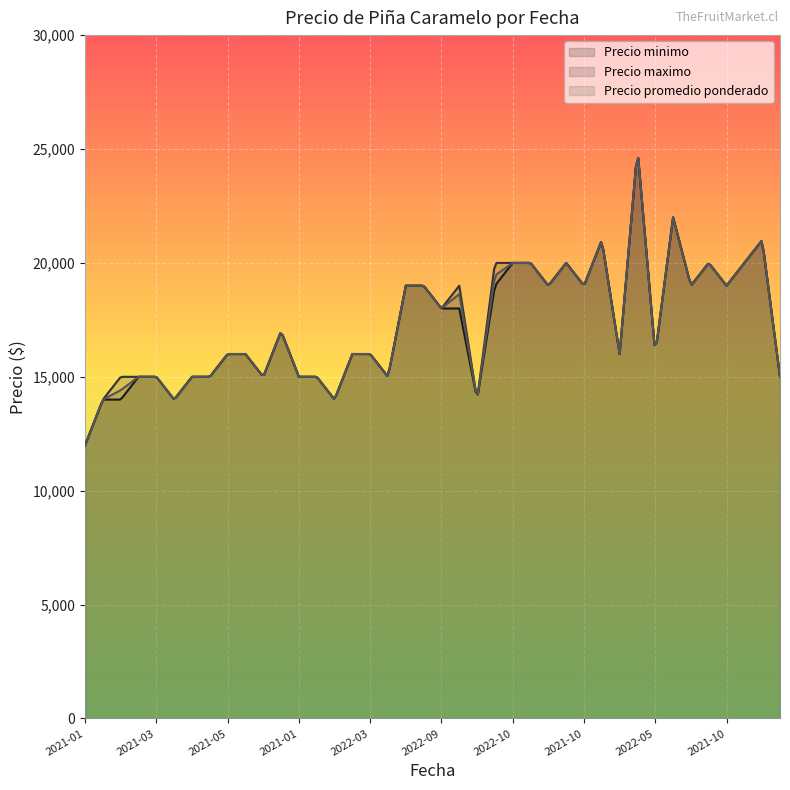

List the series in order of their overall mean, highest first.

Precio maximo, Precio promedio ponderado, Precio minimo